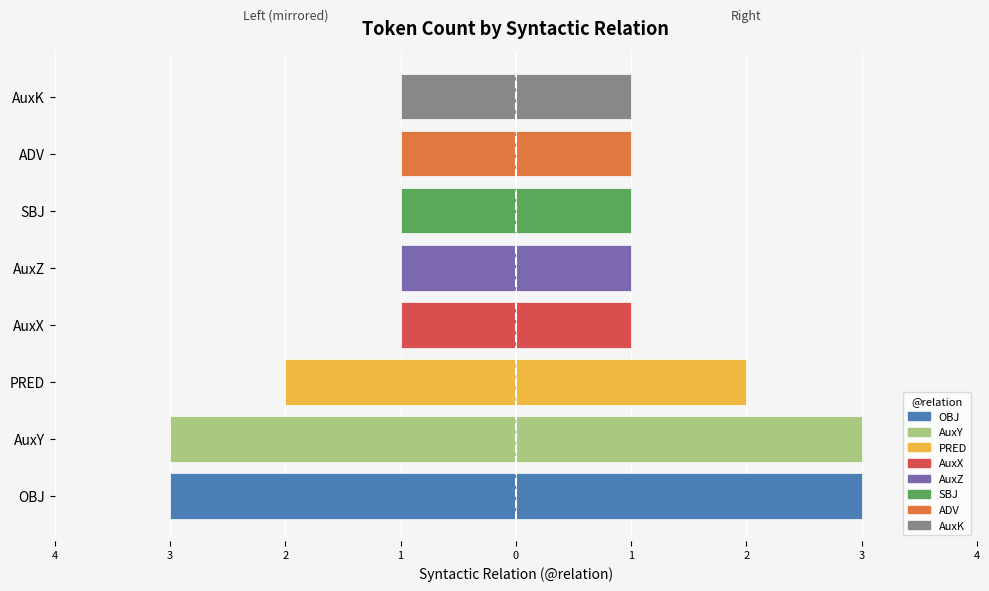

What is the label of the 3rd bar from the left?

PRED